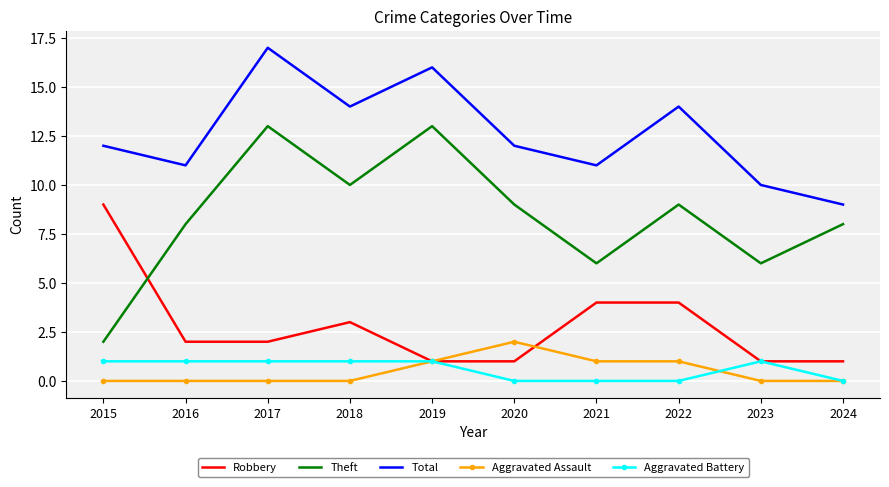

Rank the series at 2020 from highest to lowest value.

Total, Theft, Aggravated Assault, Robbery, Aggravated Battery